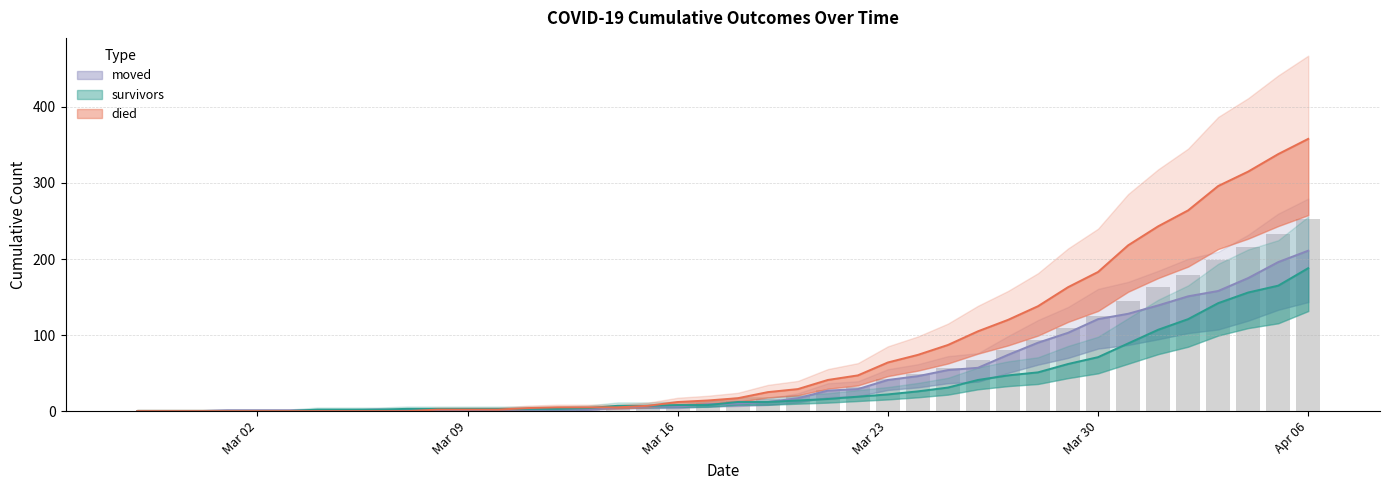

What is the average value of the survivors series?

36